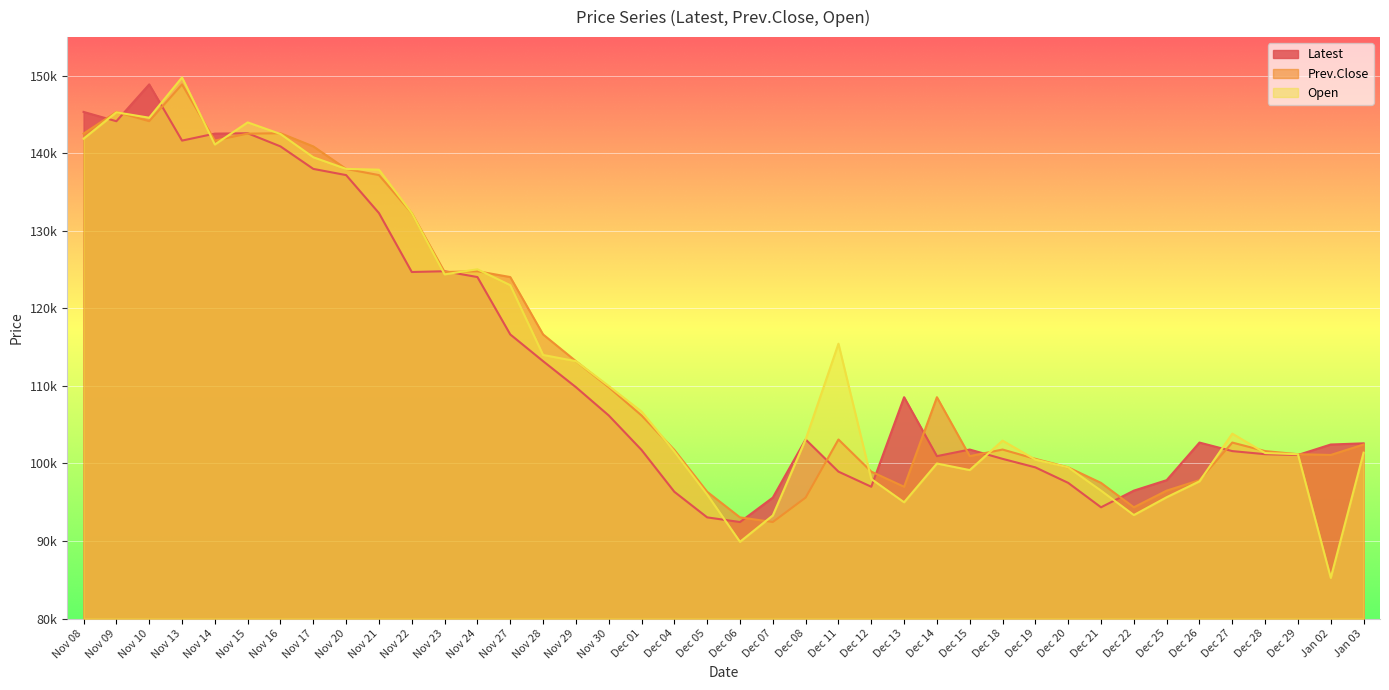

After their last crossing, which series has the higher values: Latest or Open?

Latest